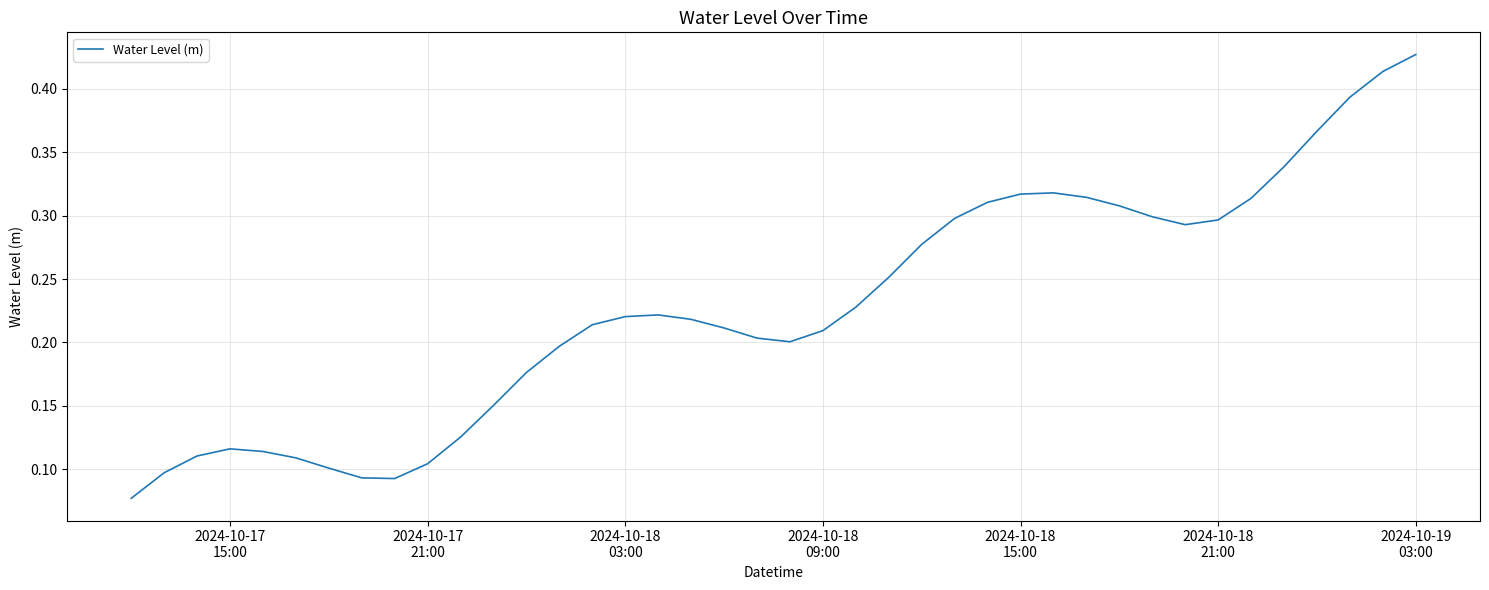

Reading right to left, extract all data points from this chart.

0.4	0.4	0.4	0.4	0.3	0.3	0.3	0.3	0.3	0.3	0.3	0.3	0.3	0.3	0.3	0.3	0.3	0.2	0.2	0.2	0.2	0.2	0.2	0.2	0.2	0.2	0.2	0.2	0.2	0.1	0.1	0.1	0.1	0.1	0.1	0.1	0.1	0.1	0.1	0.1